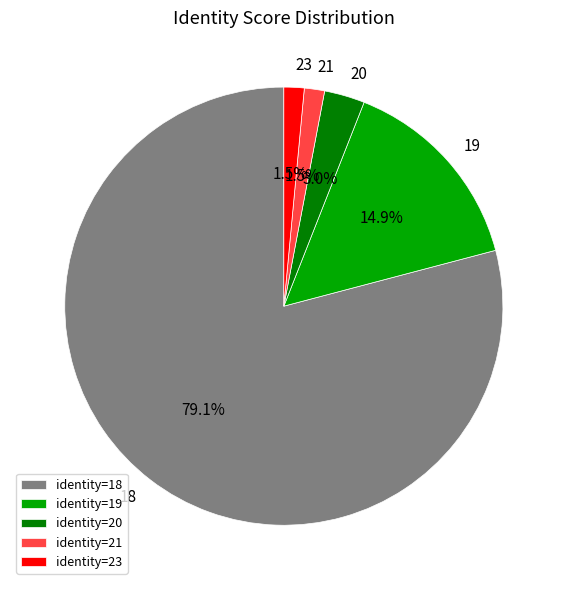

Is it true that 21 is 33% of the pie?

False